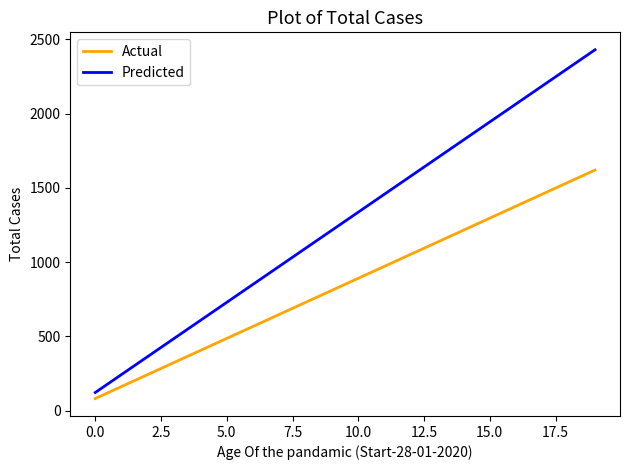

What is the difference between the maximum and minimum values in the Predicted series?

2308.5